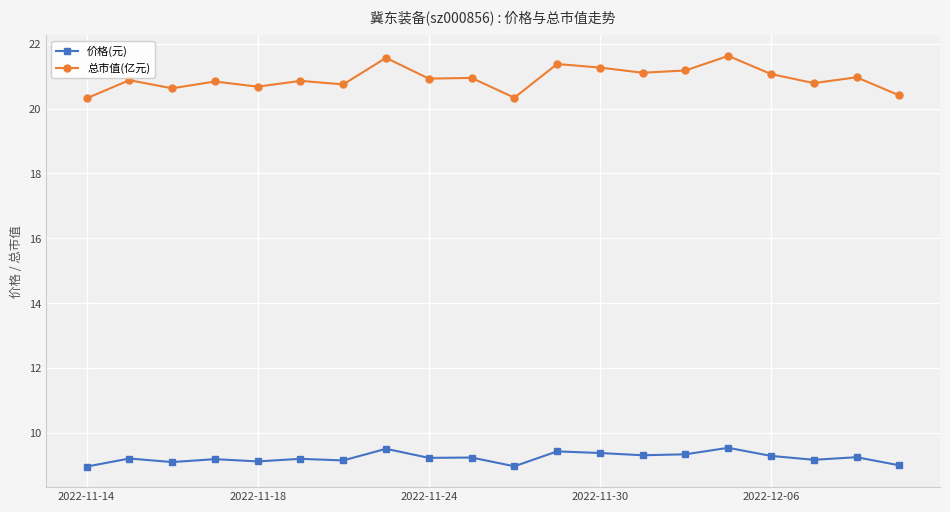

List the series in order of their overall mean, highest first.

总市值(亿元), 价格(元)